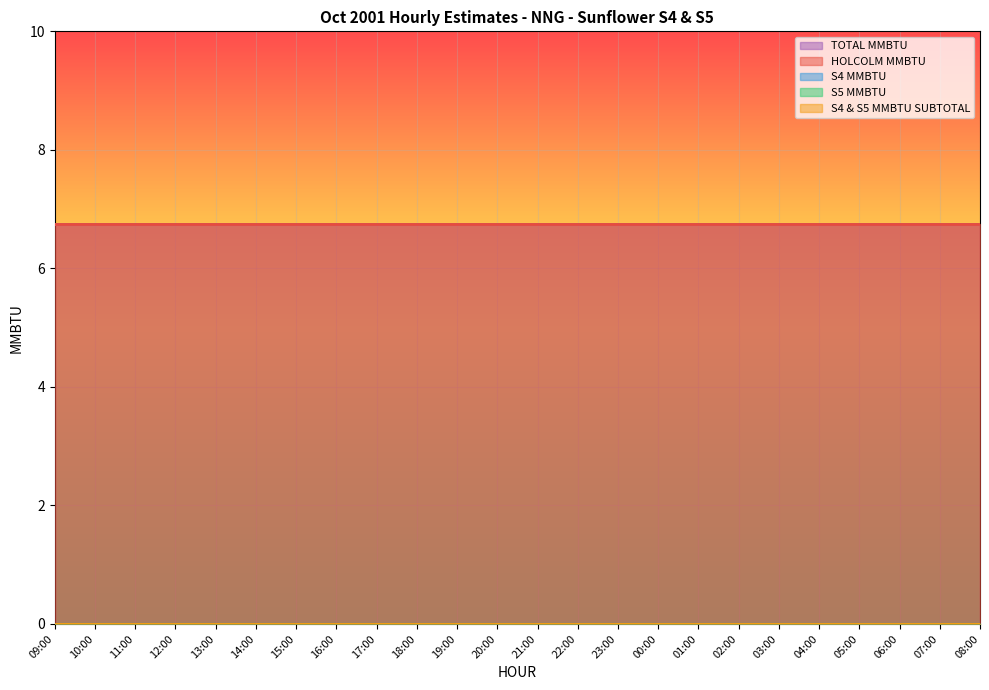

What are all the series names shown in the legend?

HOLCOLM MMBTU, S4 MMBTU, S5 MMBTU, S4 & S5 MMBTU SUBTOTAL, TOTAL MMBTU